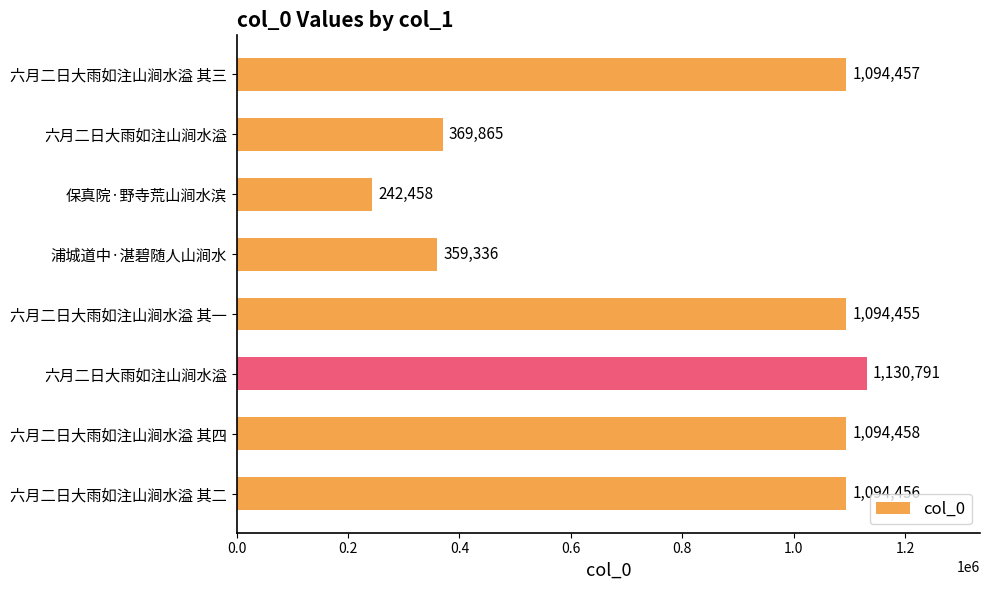

How many bars are there in total?

8